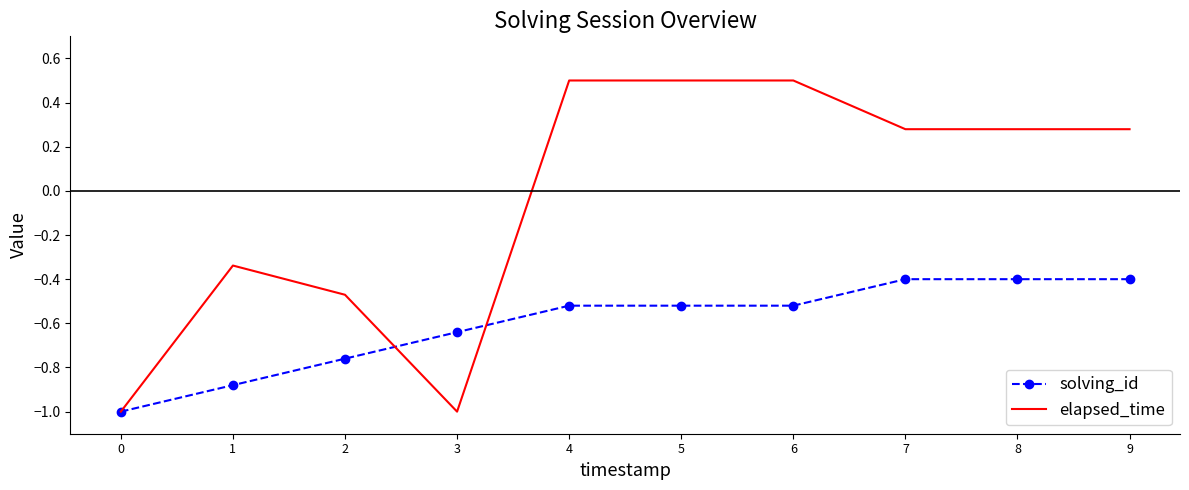

List the series in order of their overall mean, lowest first.

solving_id, elapsed_time